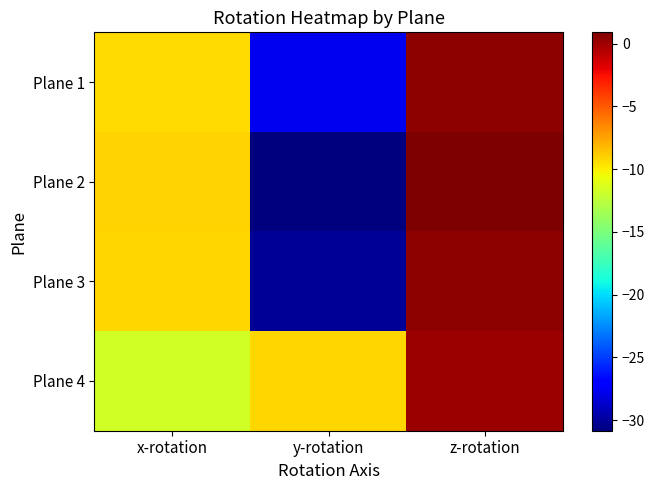

Reading left to right, what are all the values shown in this chart?

Plane 1: x-rotation=-9.3	y-rotation=-27.7	z-rotation=0.4
Plane 2: x-rotation=-9.1	y-rotation=-30.8	z-rotation=0.9
Plane 3: x-rotation=-9.2	y-rotation=-30.2	z-rotation=0.4
Plane 4: x-rotation=-11.7	y-rotation=-9.2	z-rotation=0.1